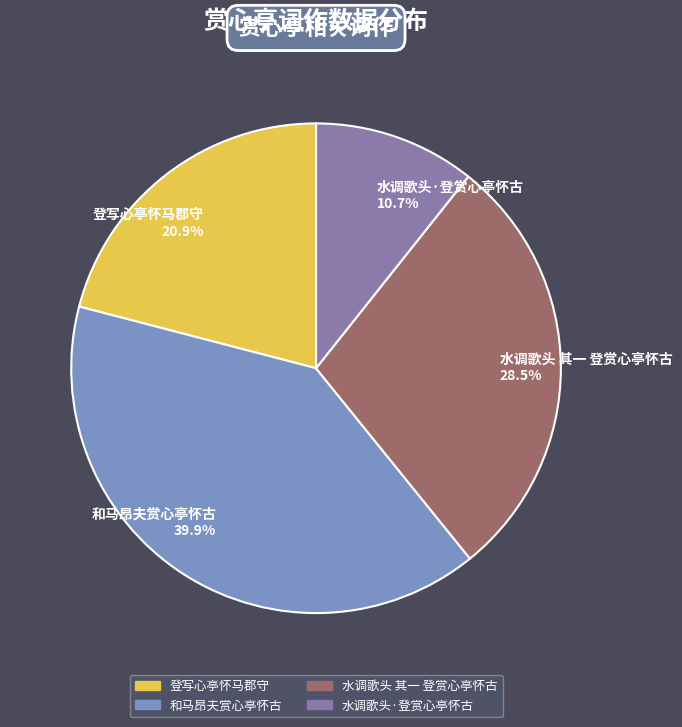

Which category has the smallest portion of the pie?

水调歌头·登赏心亭怀古